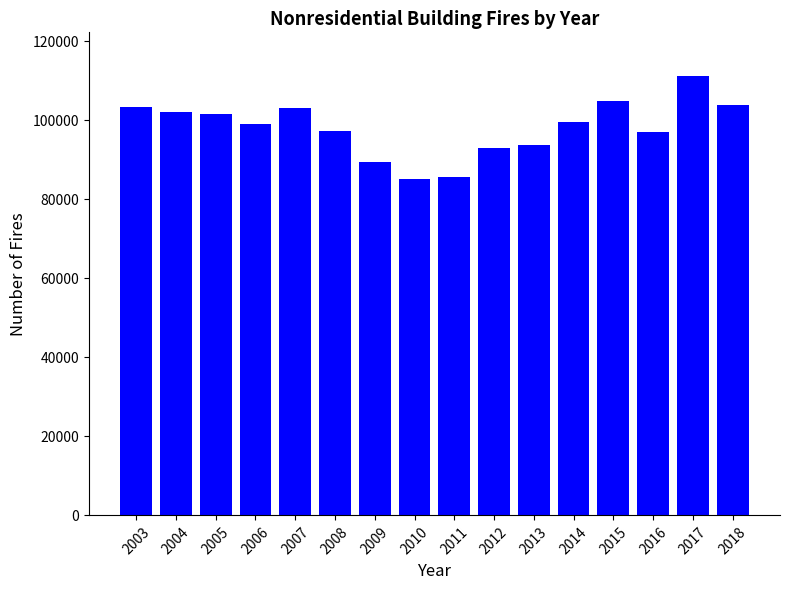

How many series are shown in this chart?

1